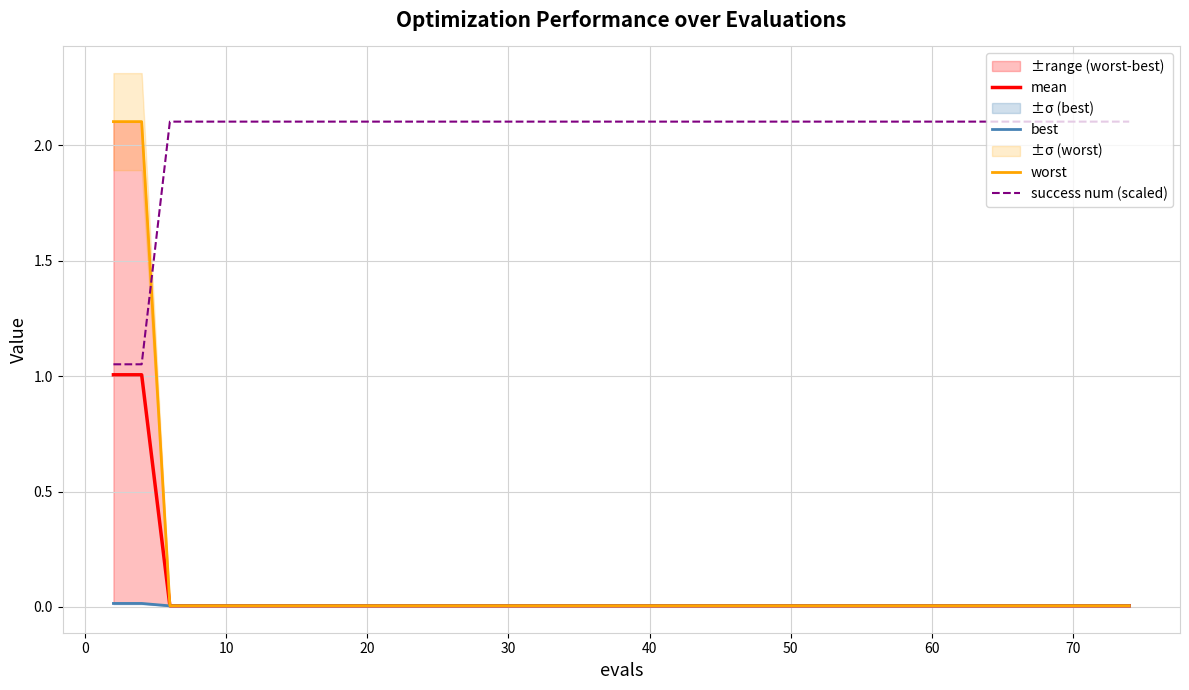

What is the maximum value for success num (scaled)?

2.1